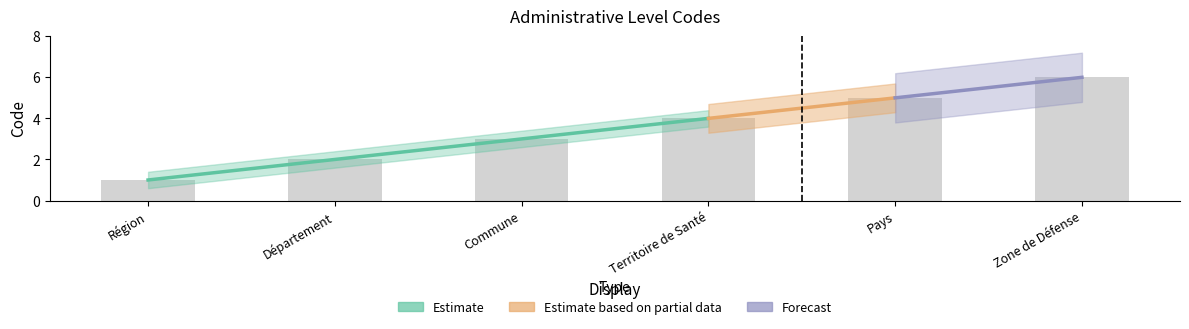

The chart shows a value of 5 at Commune. True or false?

False